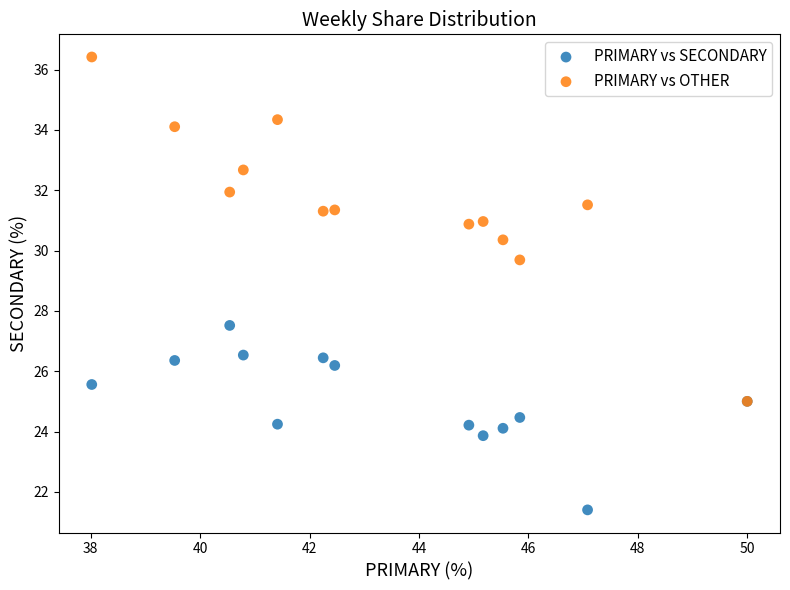

Which series reaches the minimum Y coordinate?

PRIMARY vs SECONDARY